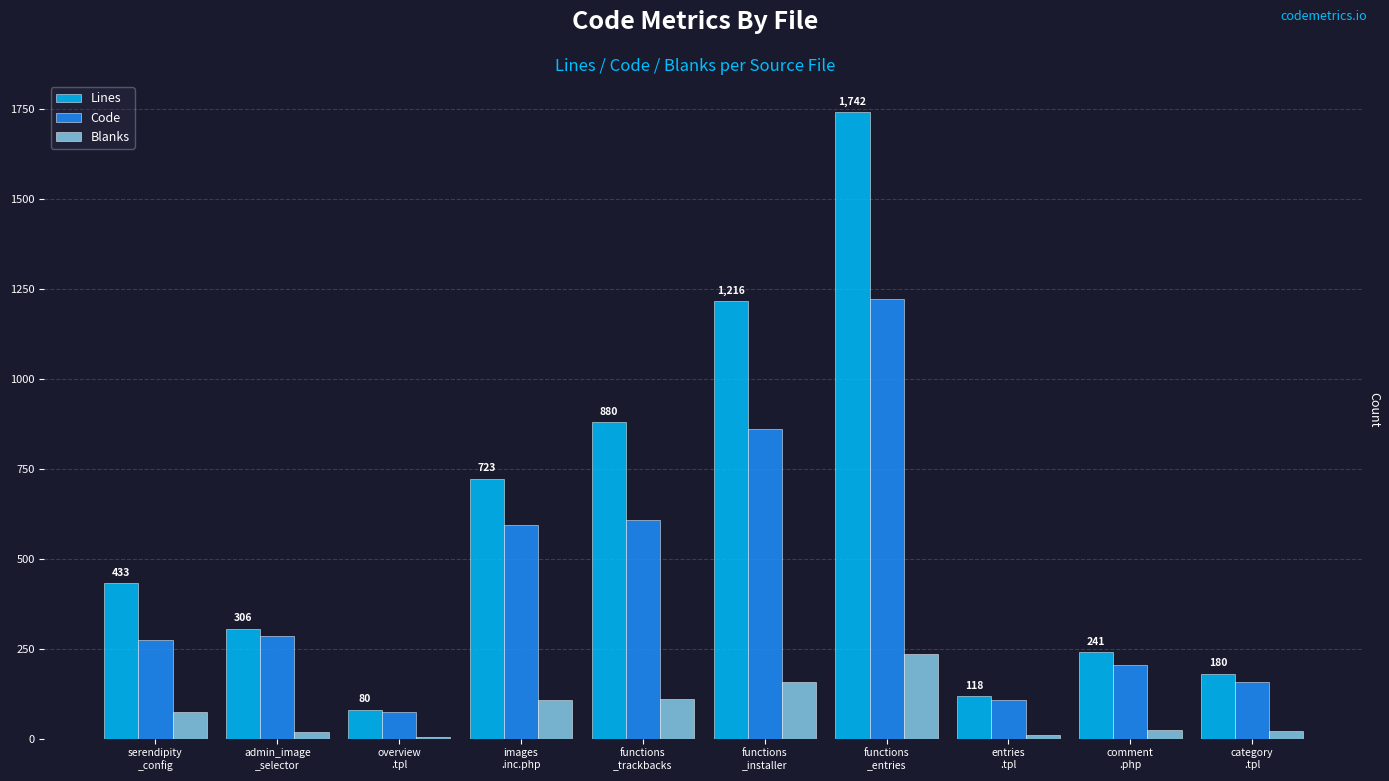

Which series has the largest total across all categories?

Lines